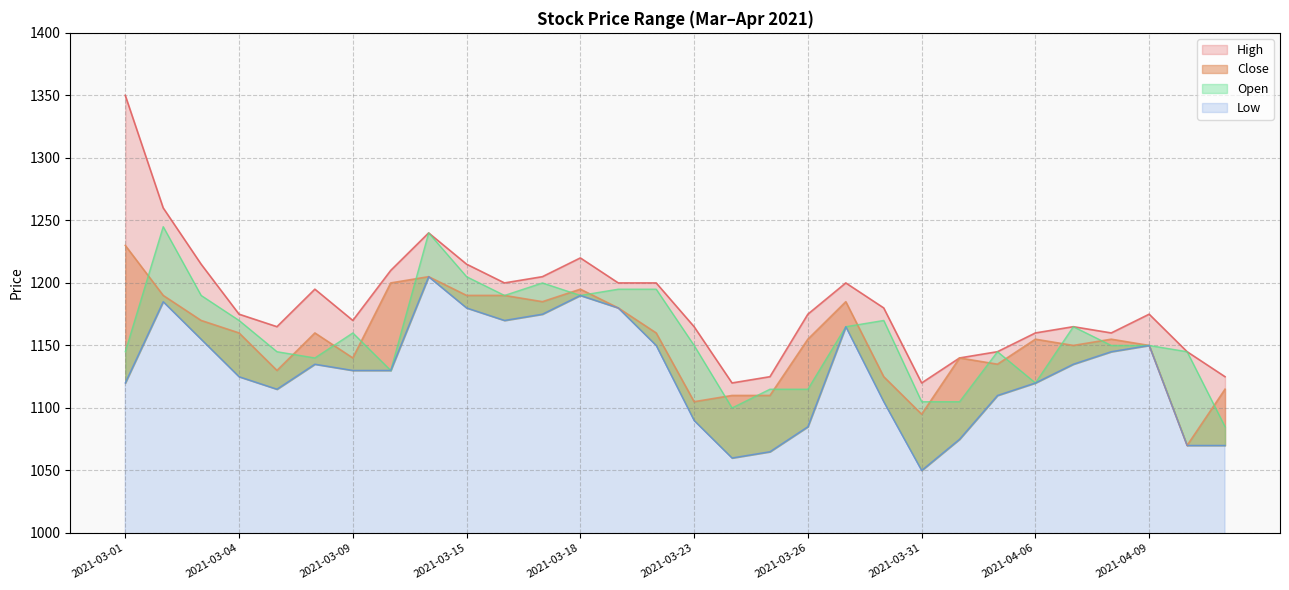

How many data points in Open are less than 1150?

13